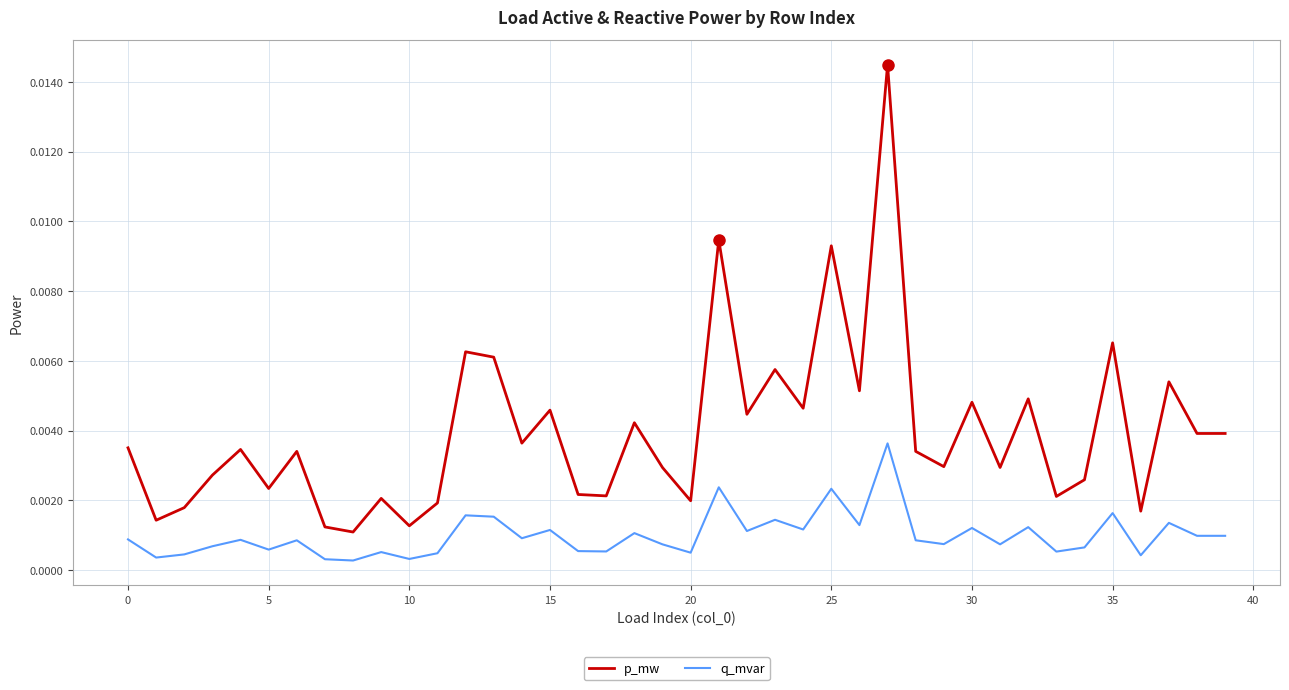

List the series in order of their overall mean, lowest first.

q_mvar, p_mw